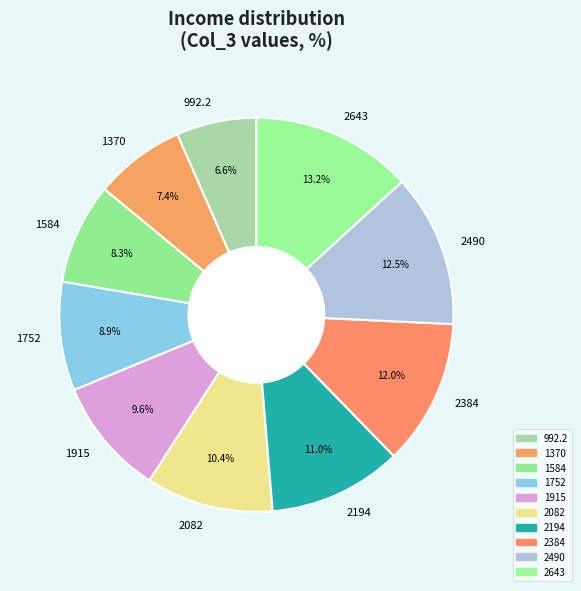

To the nearest percent, what is the difference between the 1752 and 2384 slice percentages?

3%